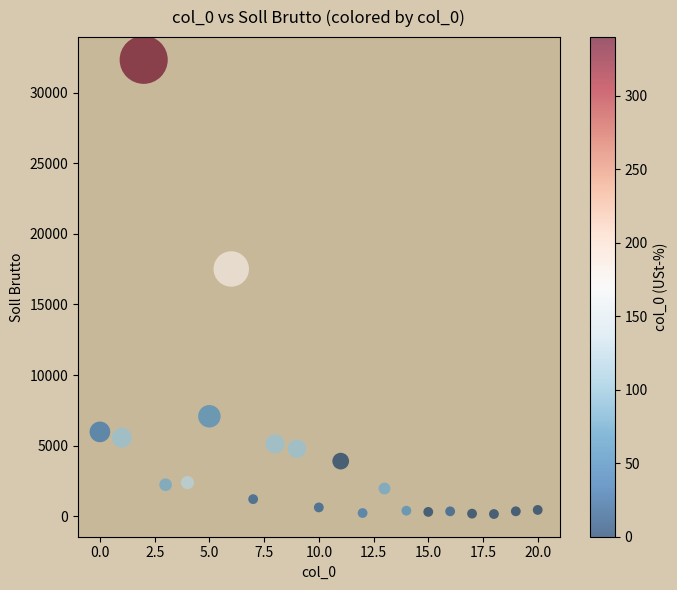

What is the range of Y values (max minus min)?

32162.6